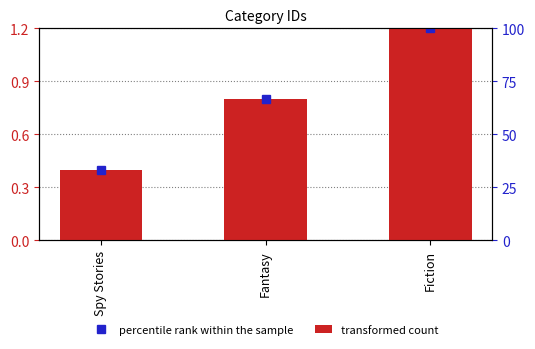

Rank the categories by value from lowest to highest.

Spy Stories, Fantasy, Fiction